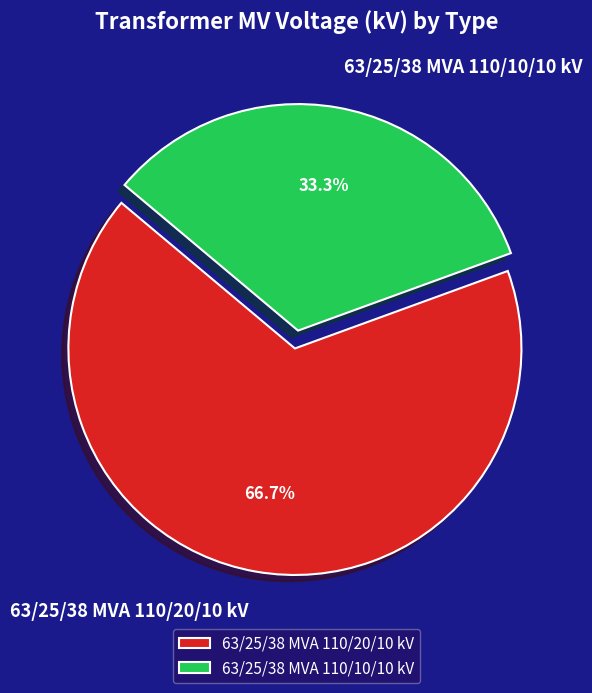

How many segments does this pie chart have?

2